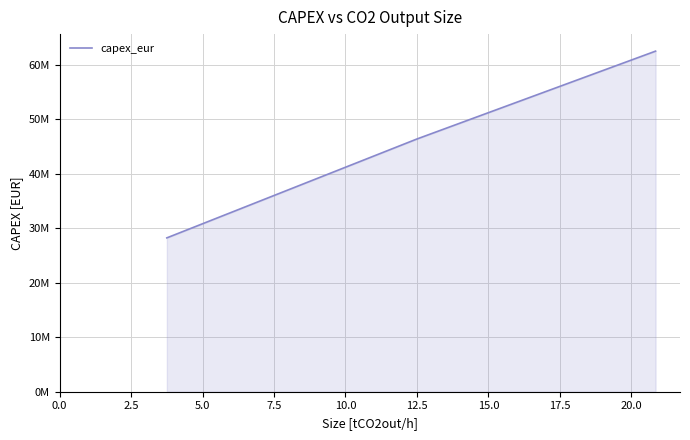

Reading left to right, what are all the values shown in this chart?

28210000.0	46360000.0	62450000.0